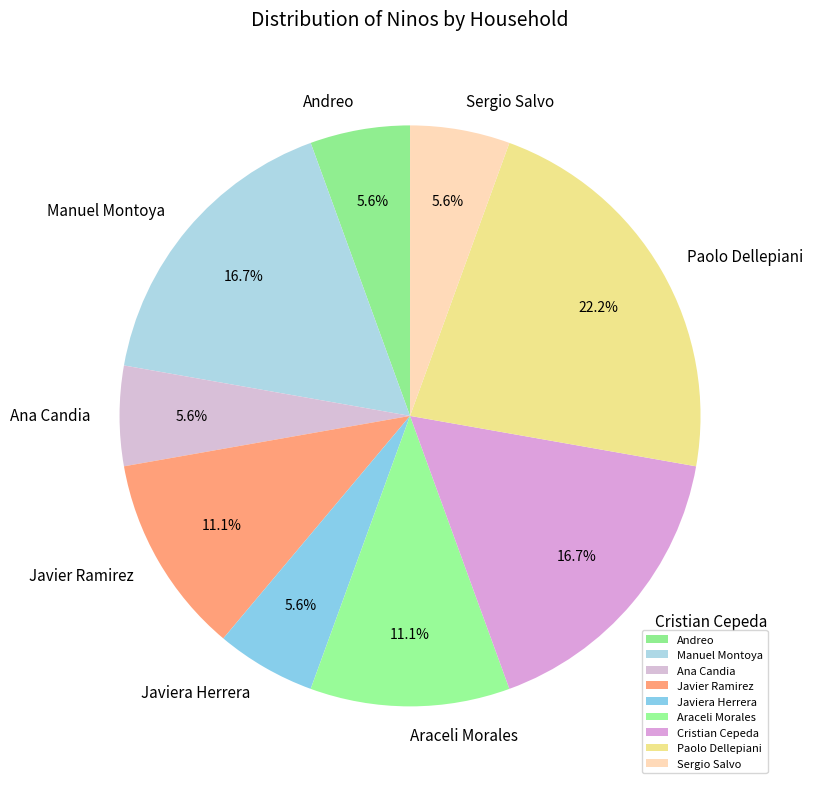

What portion of the pie excludes Paolo Dellepiani?

77.8%